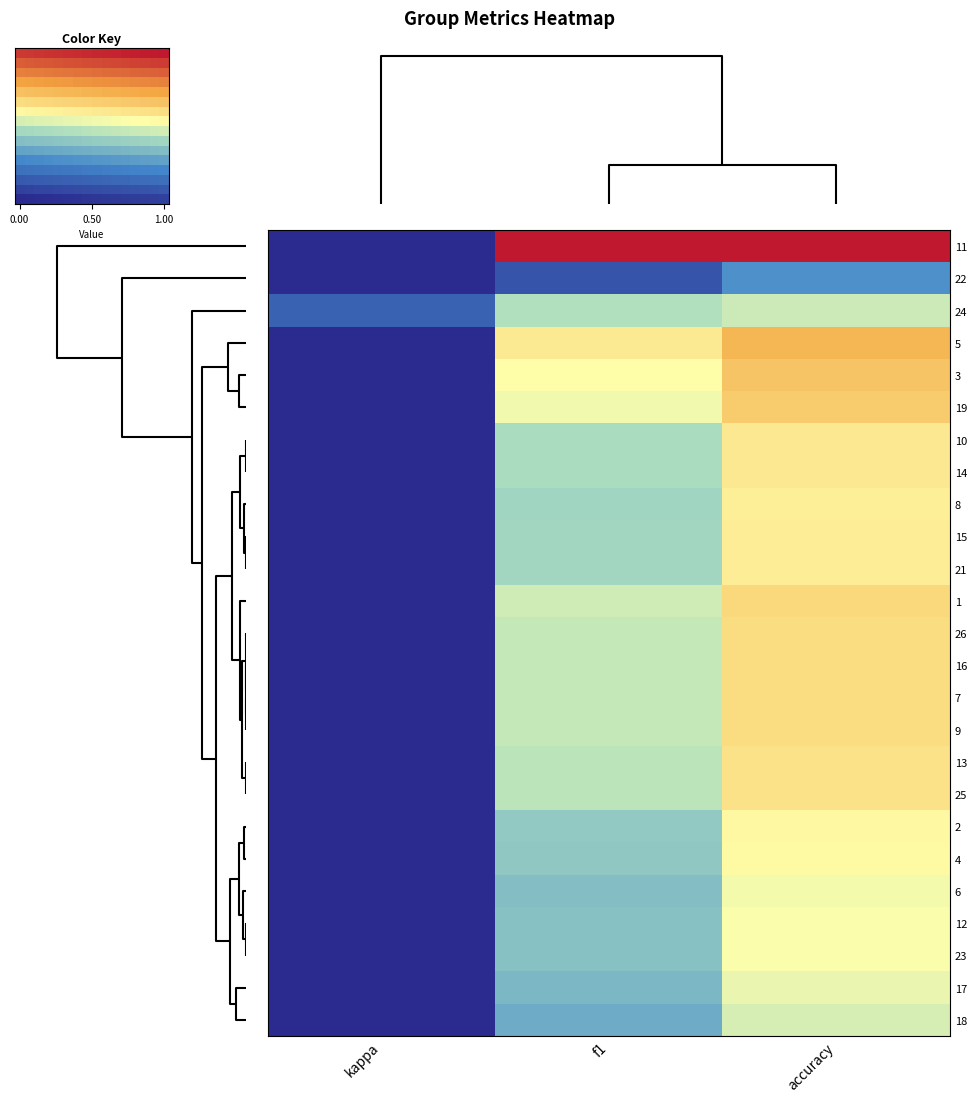

Reading left to right, extract all data points from this chart.

1: f1=0.5	kappa=0.0	accuracy=0.6
2: f1=0.4	kappa=0.0	accuracy=0.6
3: f1=0.6	kappa=0.0	accuracy=0.7
4: f1=0.4	kappa=0.0	accuracy=0.6
5: f1=0.6	kappa=0.0	accuracy=0.7
6: f1=0.4	kappa=0.0	accuracy=0.5
7: f1=0.5	kappa=0.0	accuracy=0.6
8: f1=0.4	kappa=0.0	accuracy=0.6
9: f1=0.5	kappa=0.0	accuracy=0.6
10: f1=0.5	kappa=0.0	accuracy=0.6
11: f1=1.0	kappa=0.0	accuracy=1.0
12: f1=0.4	kappa=0.0	accuracy=0.5
13: f1=0.5	kappa=0.0	accuracy=0.6
14: f1=0.5	kappa=0.0	accuracy=0.6
15: f1=0.4	kappa=0.0	accuracy=0.6
16: f1=0.5	kappa=0.0	accuracy=0.6
17: f1=0.4	kappa=0.0	accuracy=0.5
18: f1=0.3	kappa=0.0	accuracy=0.5
19: f1=0.5	kappa=0.0	accuracy=0.7
21: f1=0.4	kappa=0.0	accuracy=0.6
22: f1=0.1	kappa=0.0	accuracy=0.3
23: f1=0.4	kappa=0.0	accuracy=0.5
24: f1=0.5	kappa=0.1	accuracy=0.5
25: f1=0.5	kappa=0.0	accuracy=0.6
26: f1=0.5	kappa=0.0	accuracy=0.6